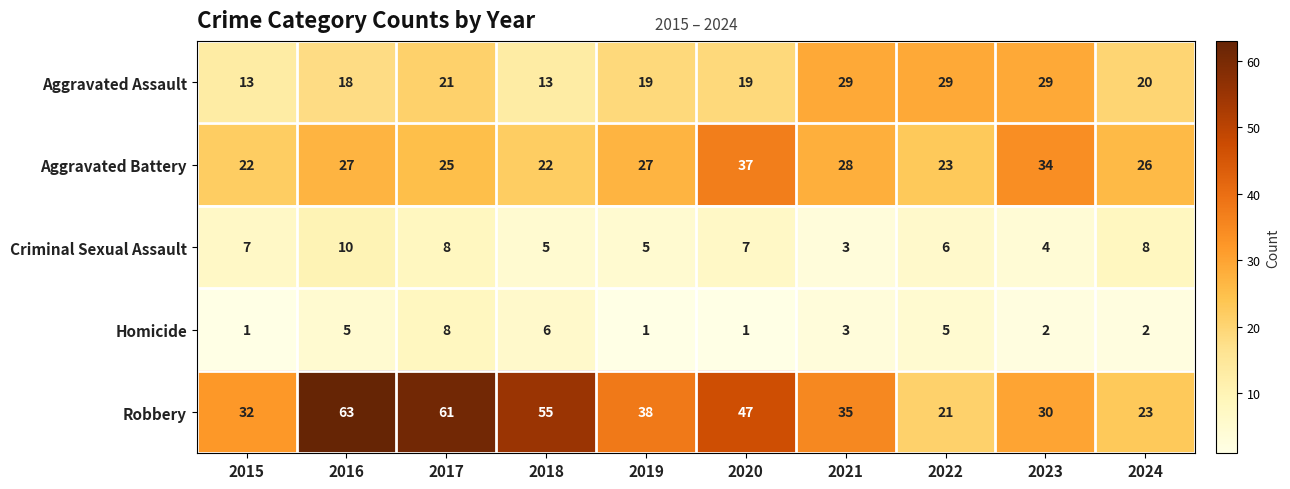

Which series has the largest total across all categories?

Robbery